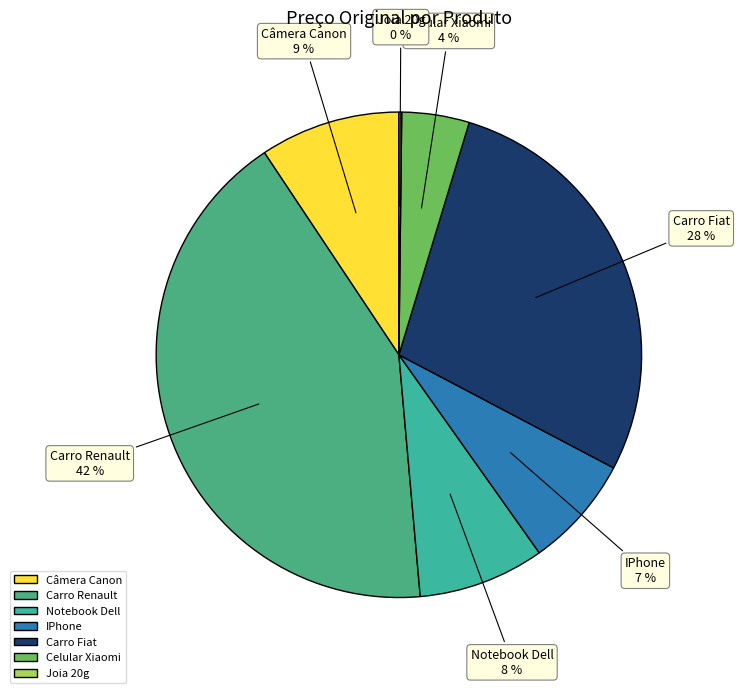

Between Notebook Dell and Celular Xiaomi, which is larger?

Notebook Dell